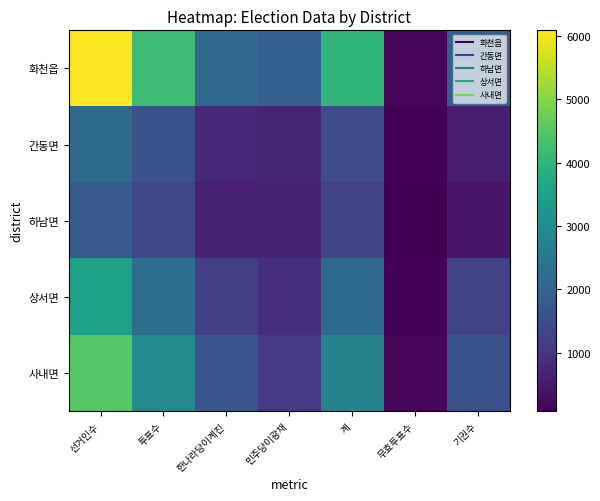

List the series in order of their peak value, highest first.

화천읍, 사내면, 상서면, 간동면, 하남면